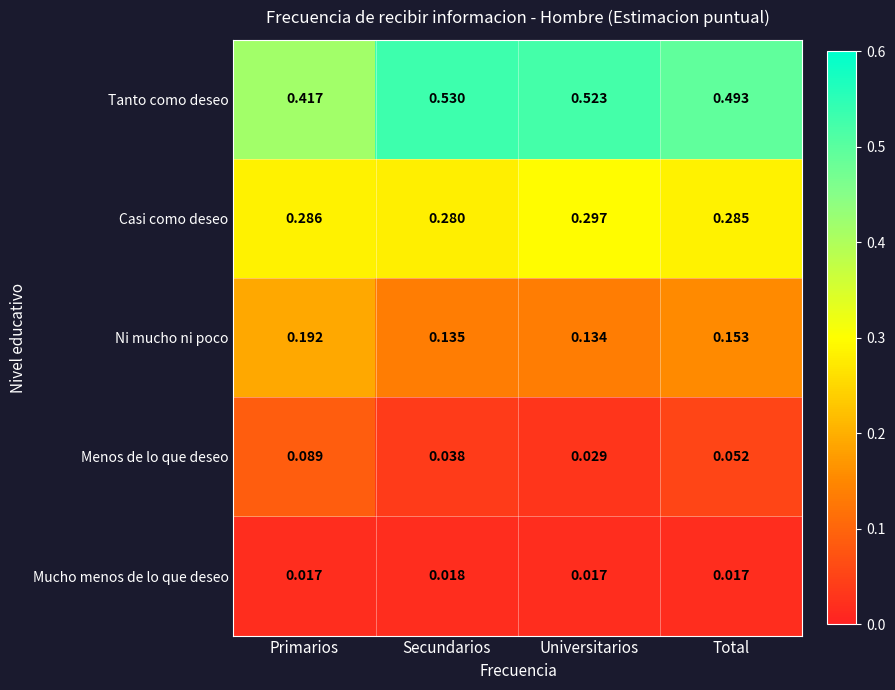

Which series has the widest spread of values?

Tanto como deseo